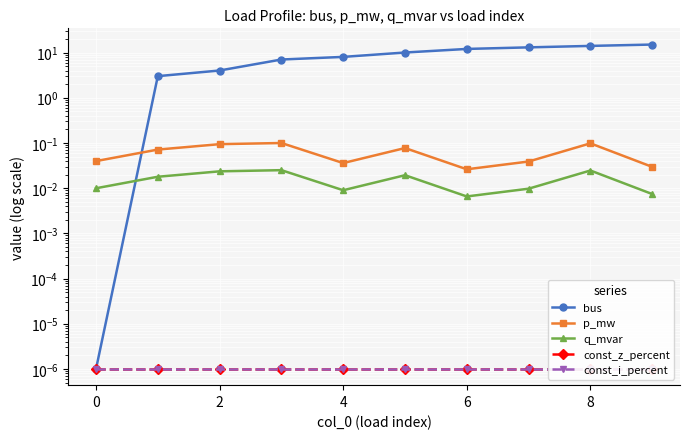

Count the number of categories in the chart.

10